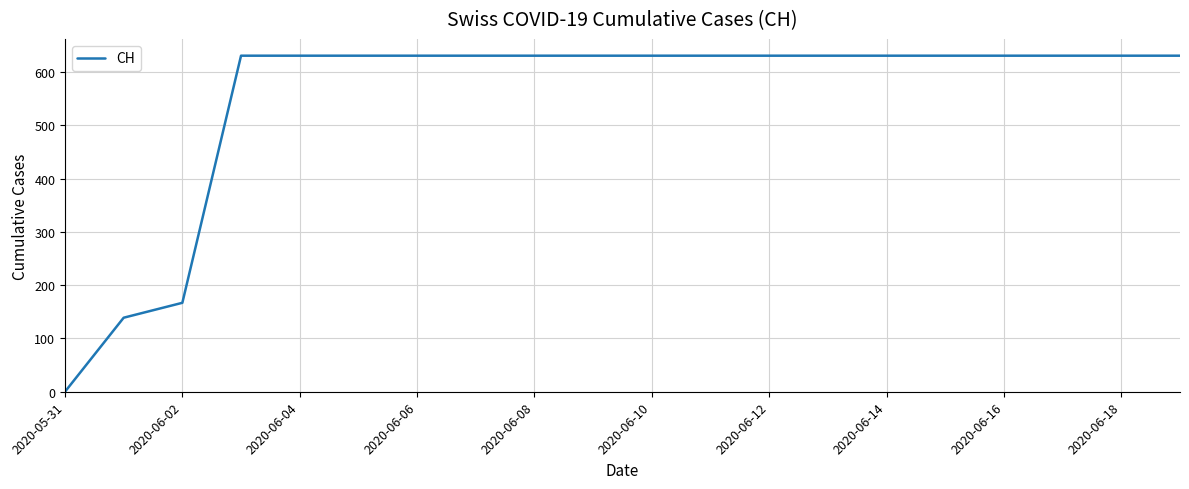

What is the maximum value shown in the chart?

631